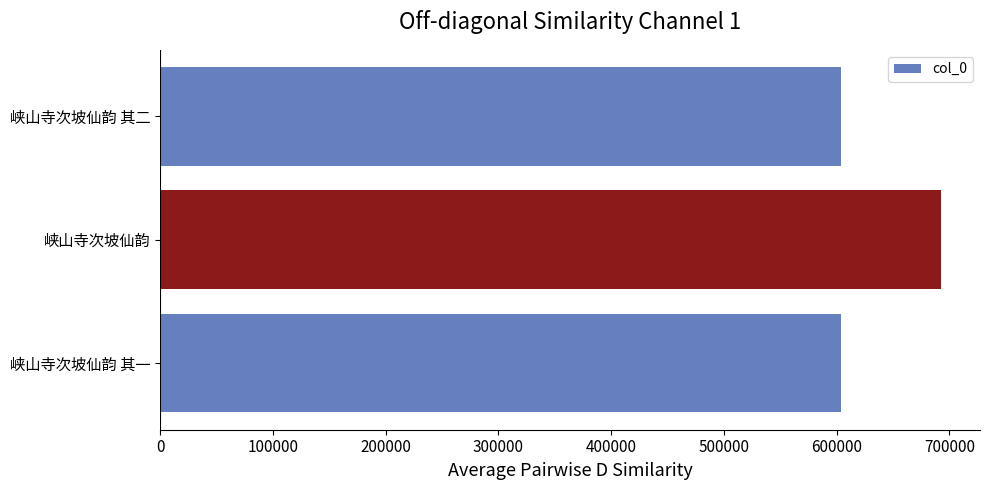

What is the difference between the second highest and minimum values?

1